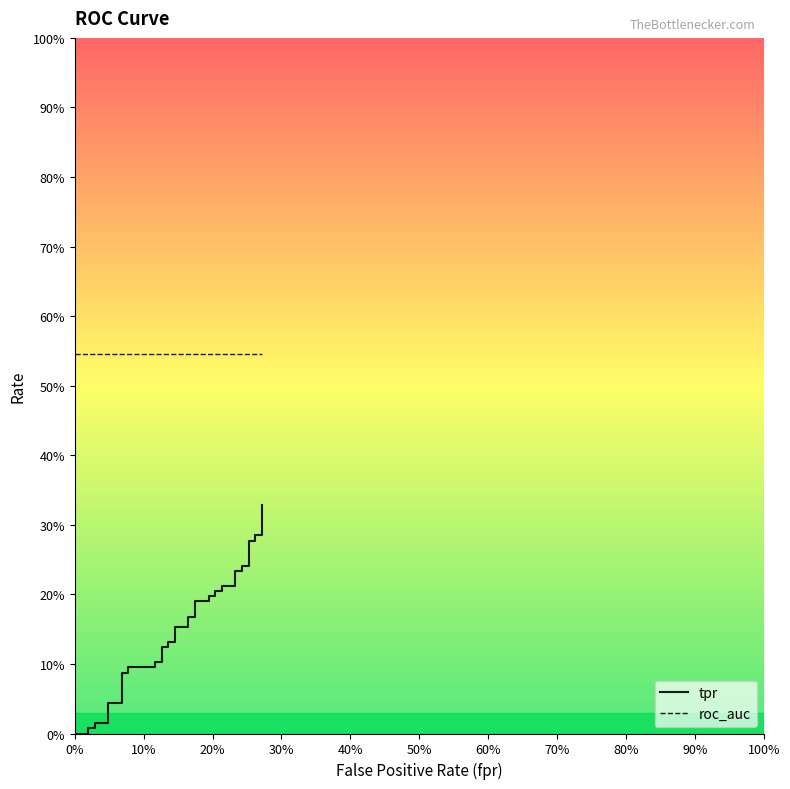

How many lines are shown in the chart?

2